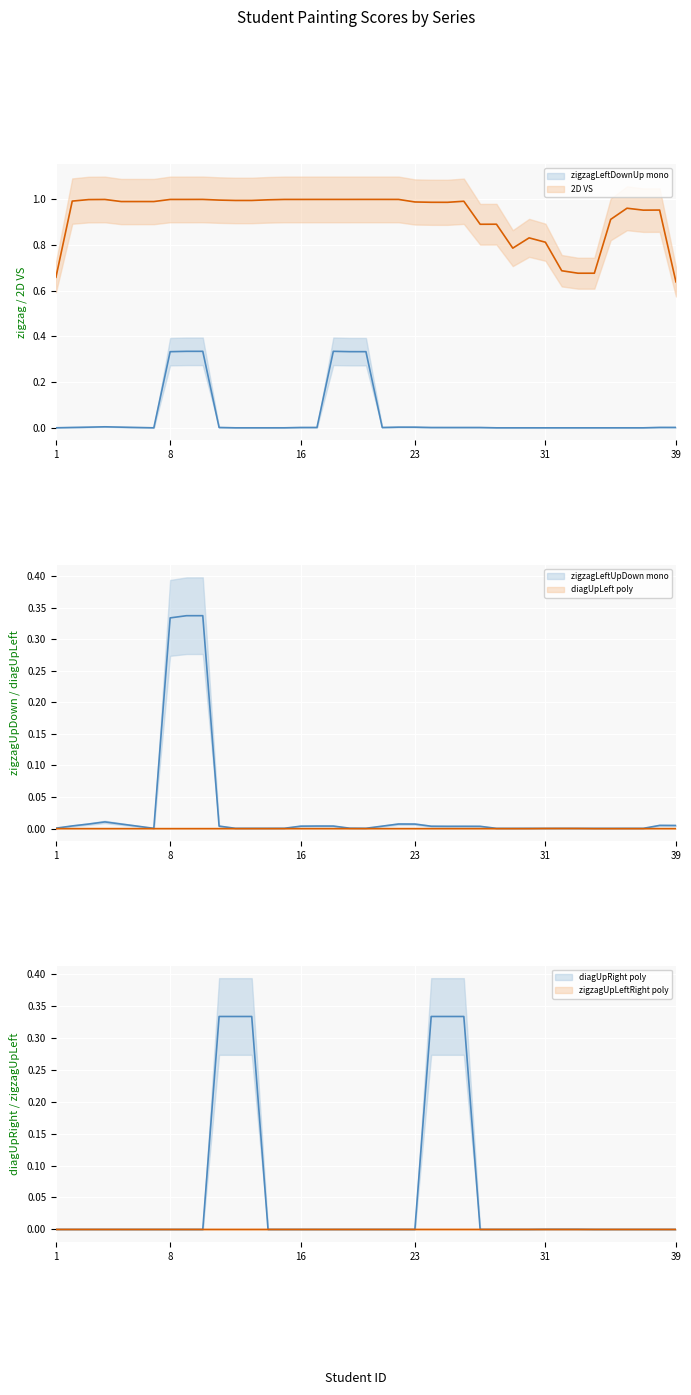

Rank the series at 18 from lowest to highest value.

diagUpLeft poly, diagUpRight poly, zigzagUpLeftRight poly, zigzagLeftUpDown mono, zigzagLeftDownUp mono, 2D VS